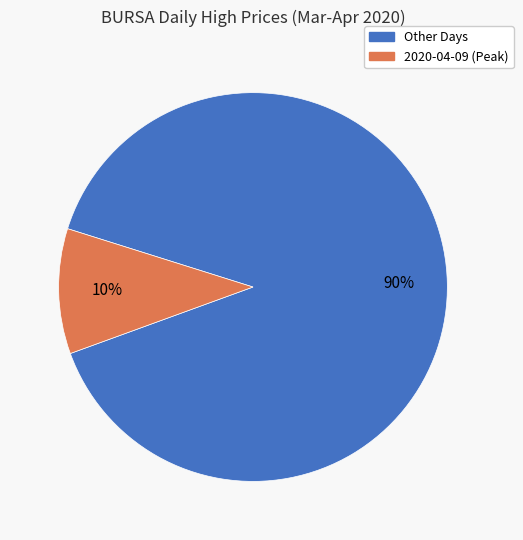

To the nearest percent, what percentage of the pie is Other Days?

90%